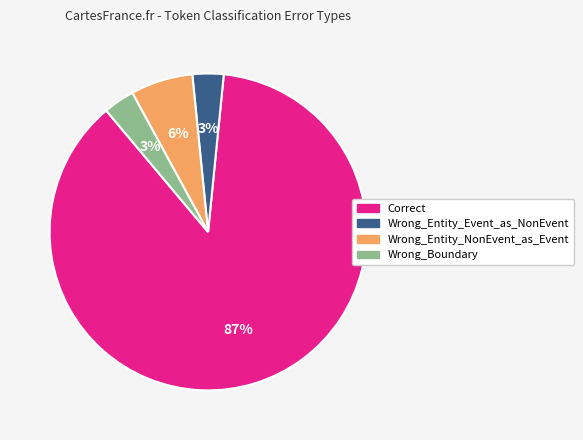

What percentage is the Wrong_Boundary slice, to the nearest percent?

3%